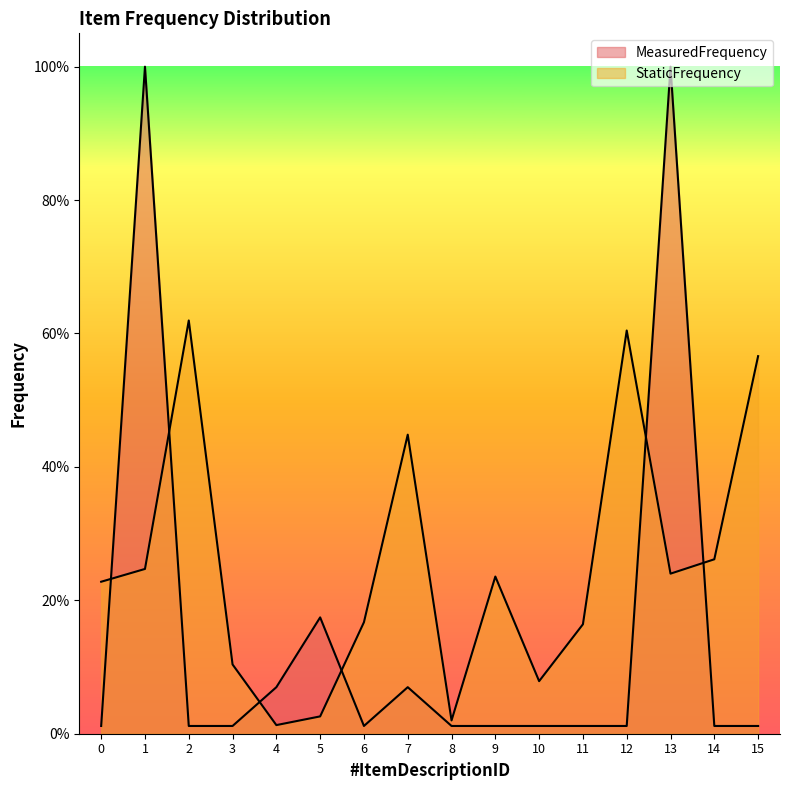

What is the maximum value for MeasuredFrequency?

1.0